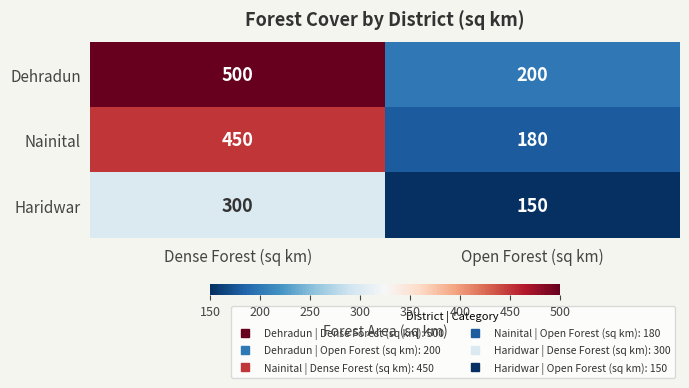

Read the Haridwar value at Dense Forest (sq km), to the nearest 50.

300